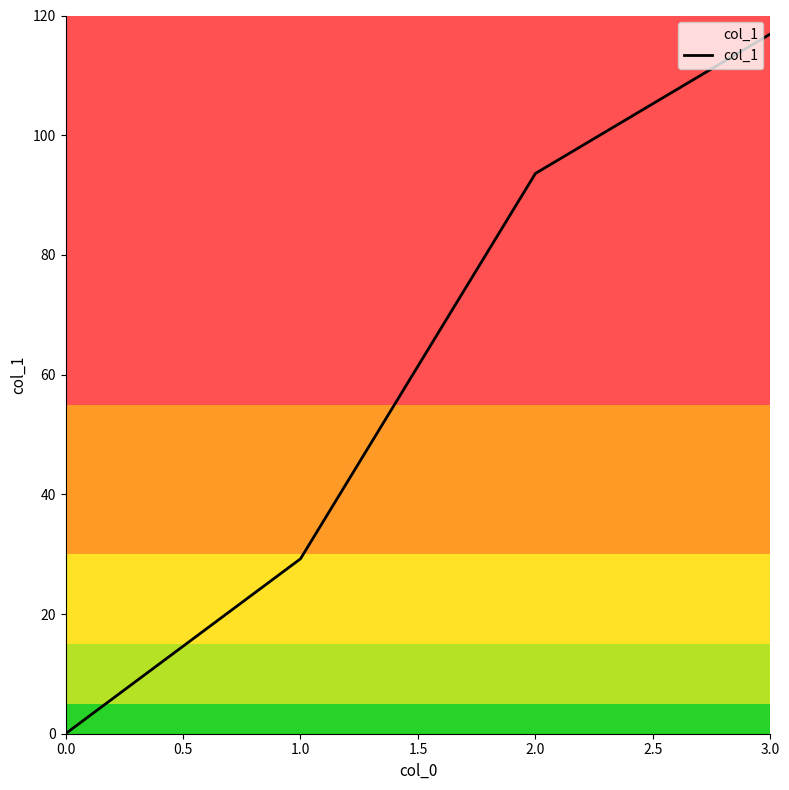

True or false: the data has more than 0 interior local peaks.

False